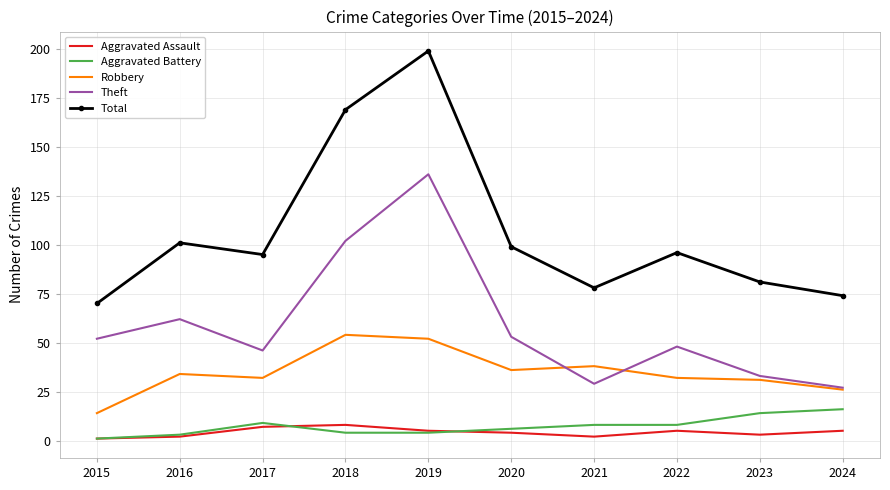

What are all the series names shown in the legend?

Aggravated Assault, Aggravated Battery, Robbery, Theft, Total